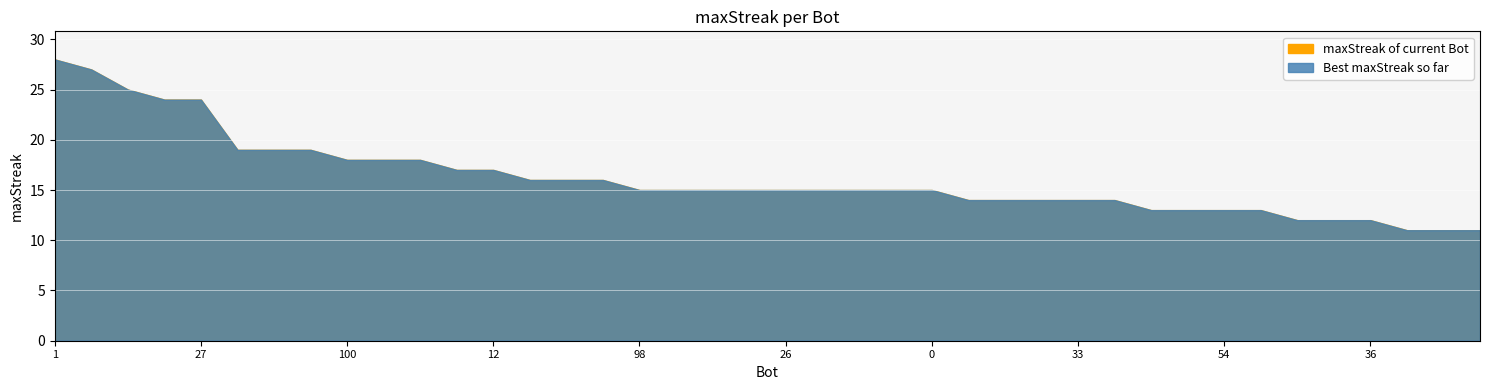

List the labels in order of value, largest first.

1, 24, 37, 90, 27, 97, 63, 43, 100, 87, 44, 48, 12, 85, 65, 9, 98, 94, 64, 50, 26, 14, 11, 2, 0, 99, 84, 38, 33, 13, 91, 82, 54, 7, 57, 39, 36, 93, 69, 56